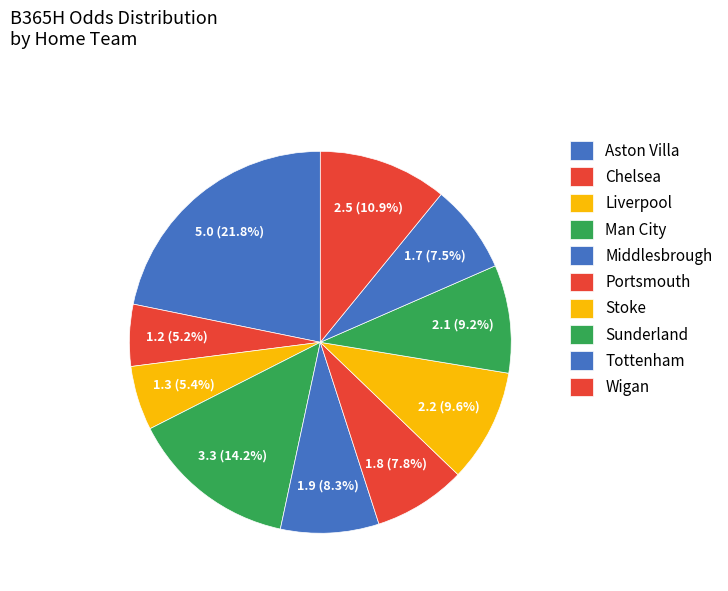

How many segments does this pie chart have?

10